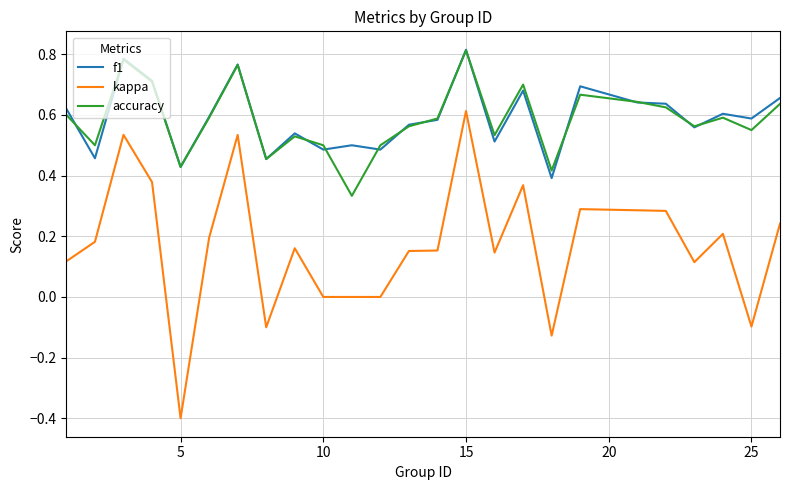

True or false: kappa and f1 cross at least once.

False